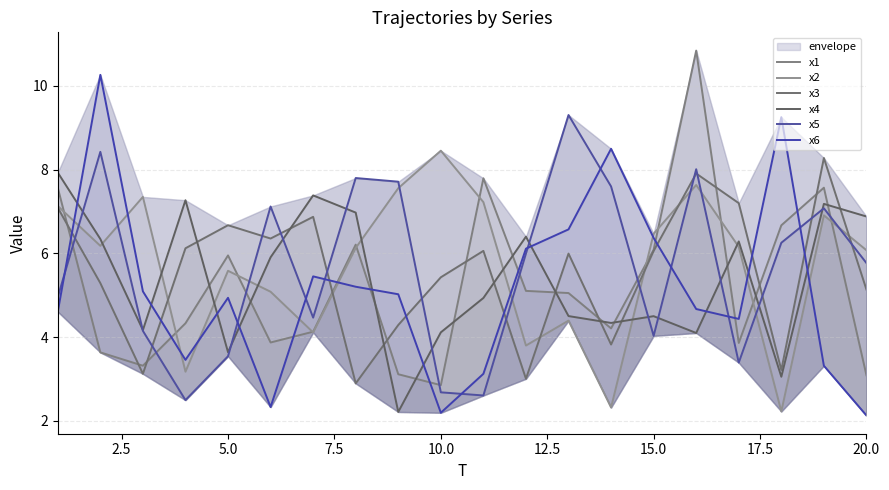

Between 12.5 and 15.0, which series saw the biggest shift?

x6